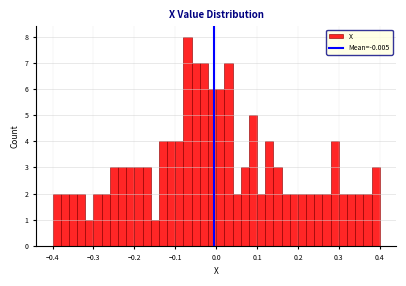

Around what value on the x-axis is the tallest bar? Give the approximate position of its centre, as read against the axis.

-0.07